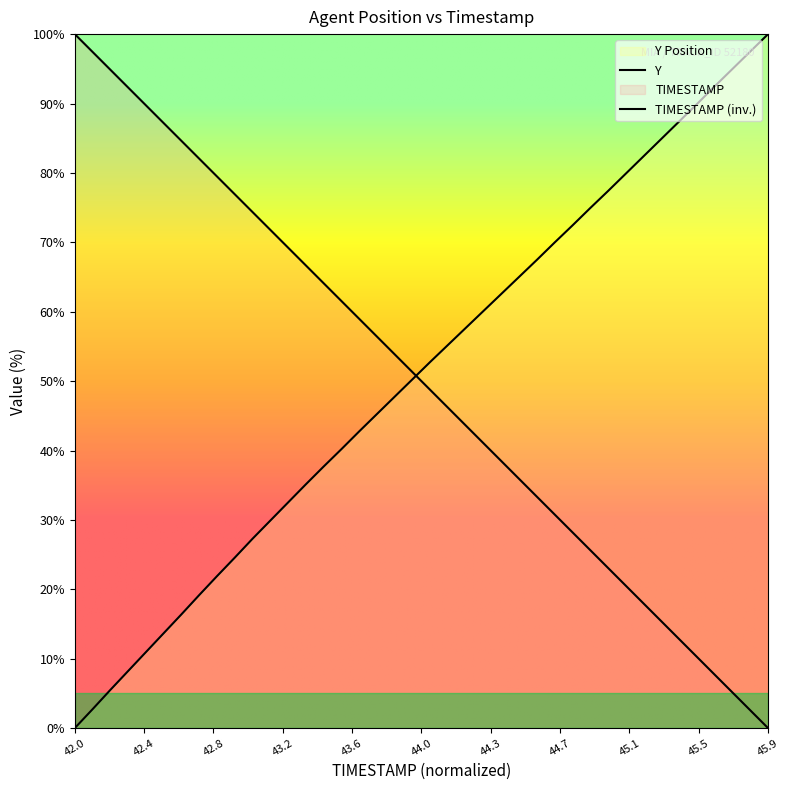

True or false: TIMESTAMP has more than 0 points higher than both neighbors.

False